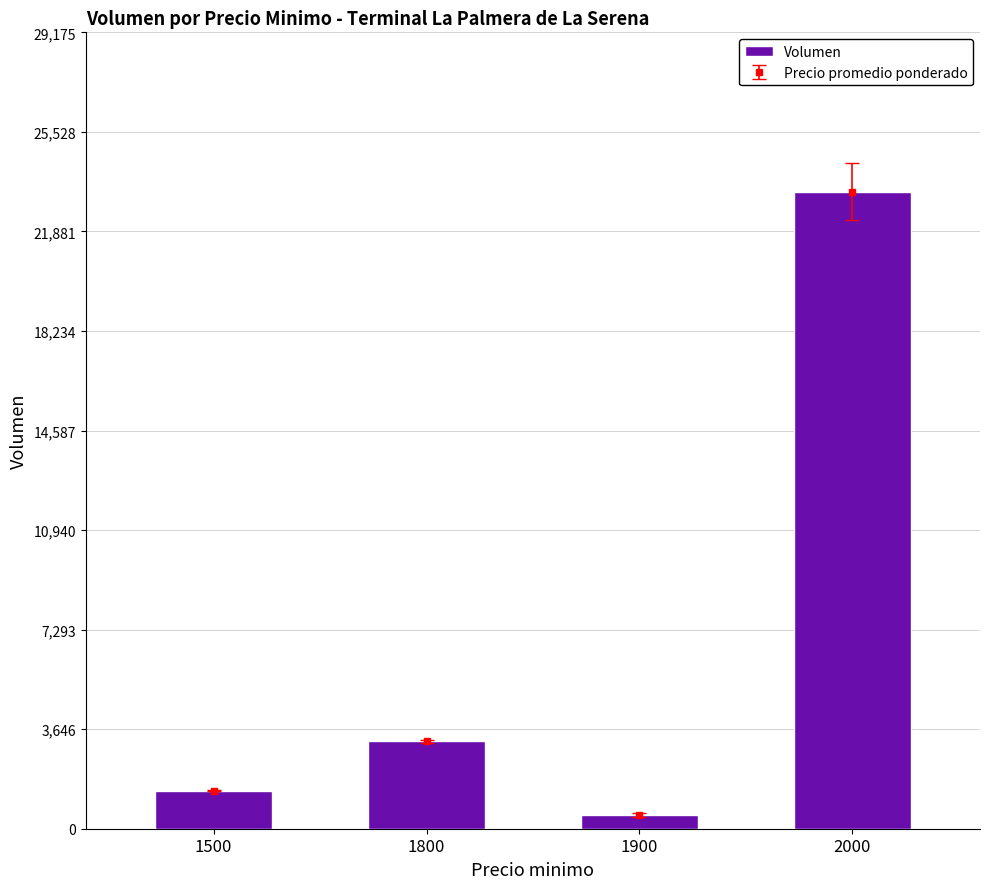

The chart shows a value of 23340 at 2000. True or false?

True